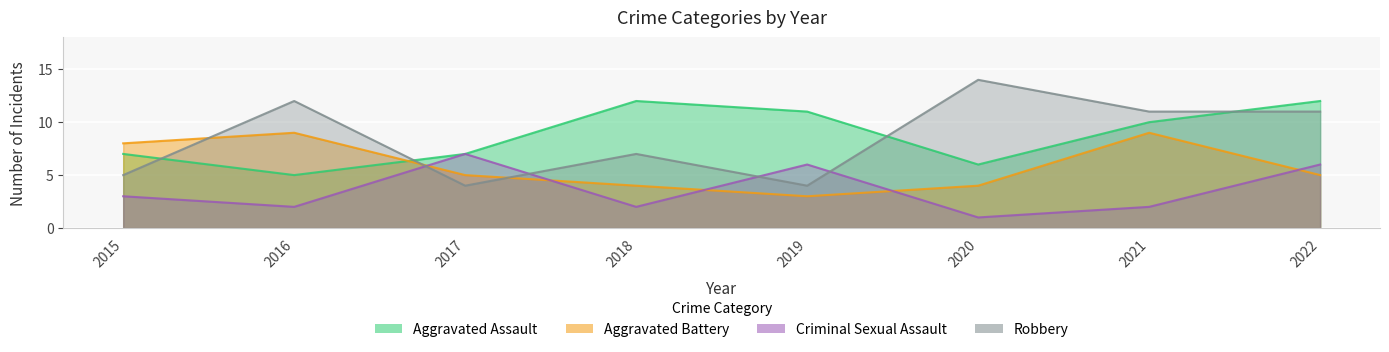

What is the value of the Aggravated Assault point at the 5th from the left?

11